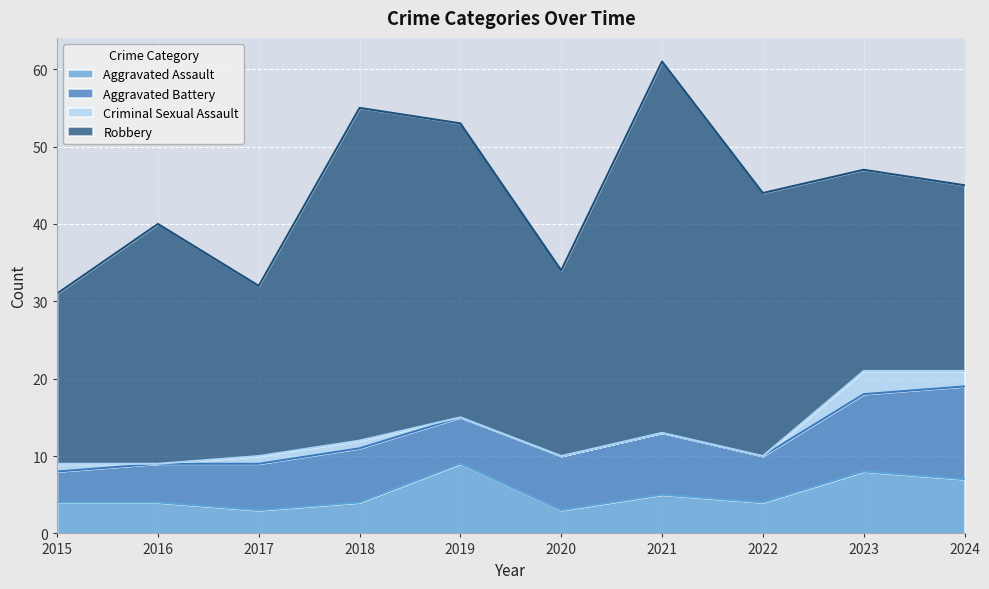

What value does the Criminal Sexual Assault series have at 2018?

1